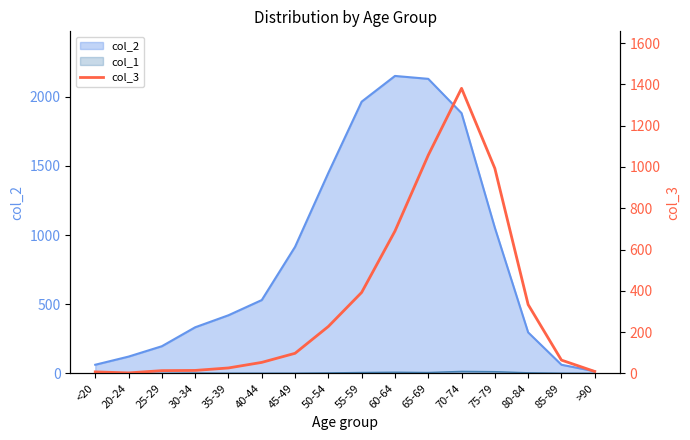

The chart shows a value of 13 at 25-29. True or false?

True